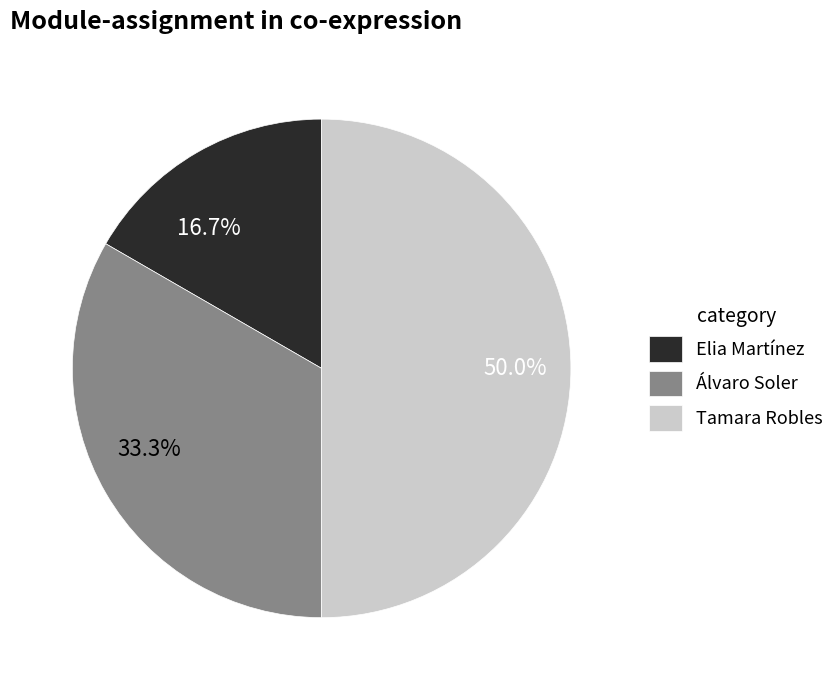

To the nearest percent, what is the difference between the largest and smallest slice percentages?

33%